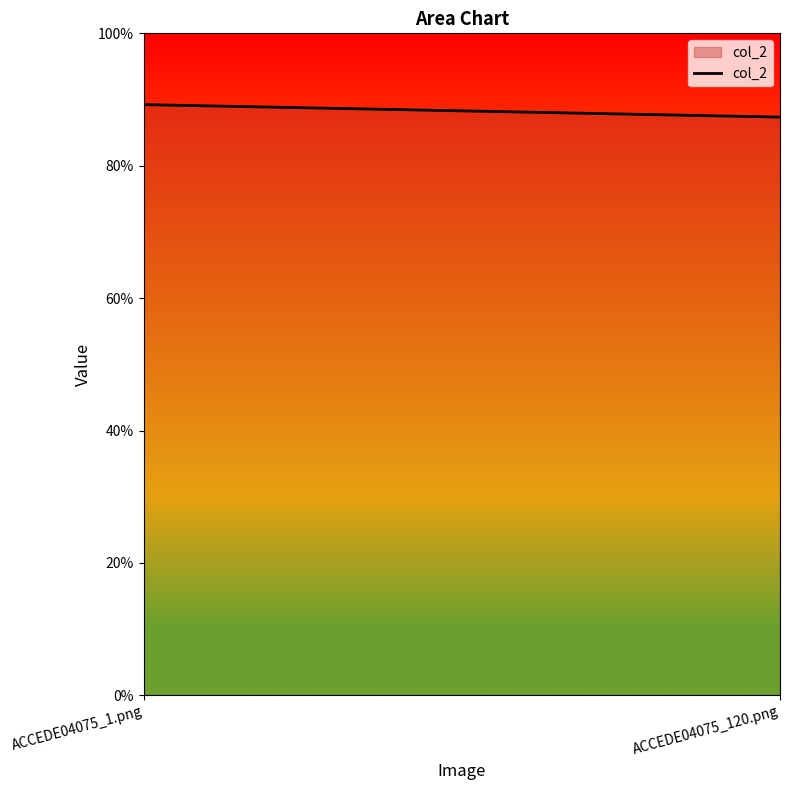

Does the chart have visible grid lines?

No